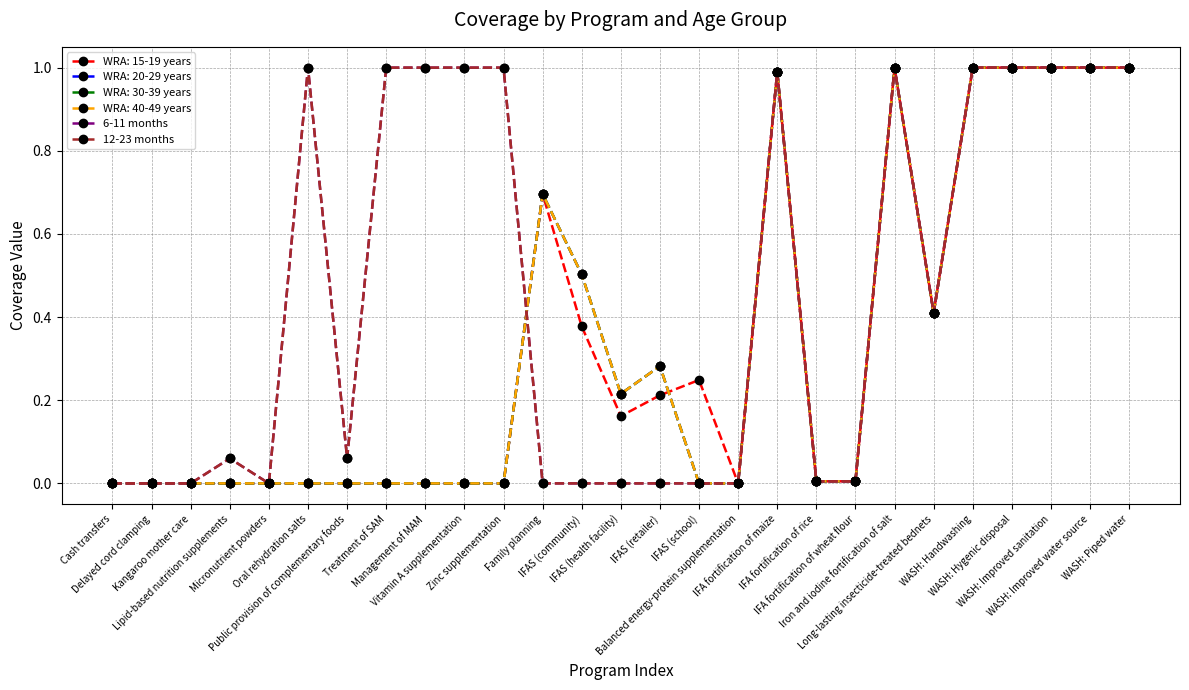

What is the average value of the 6-11 months series?

0.5